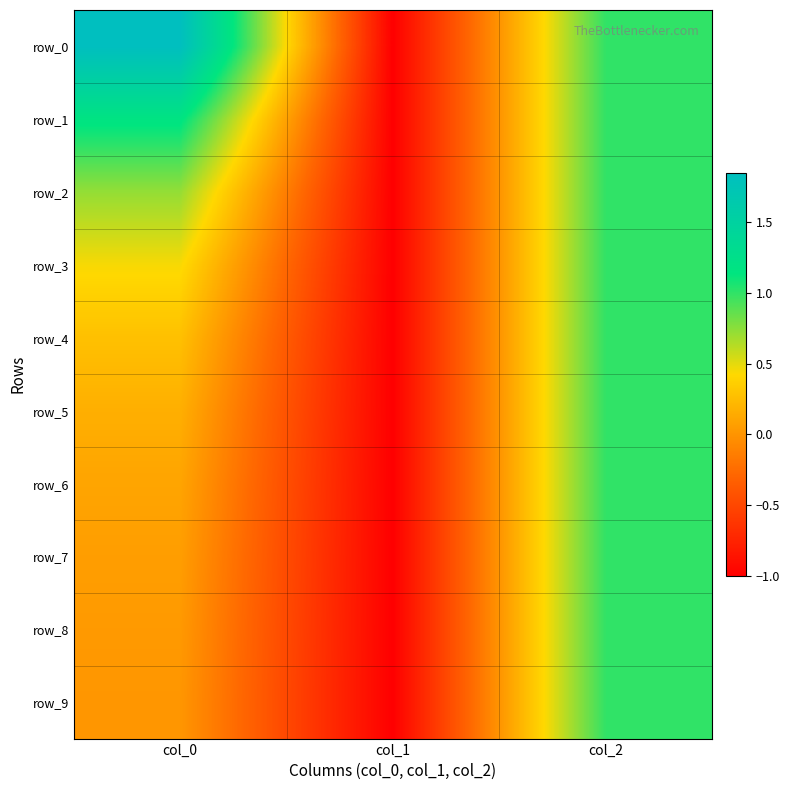

At which category is the sum across all series the highest?

col_2